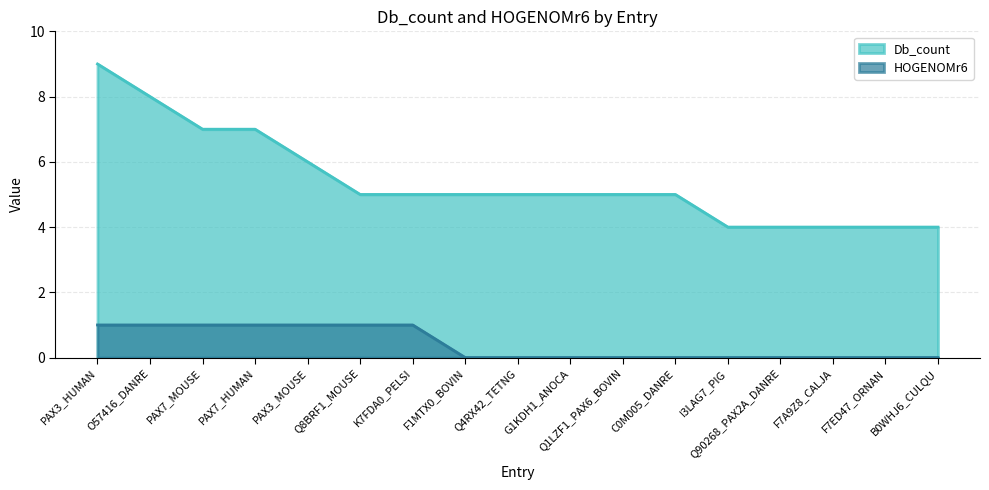

True or false: Db_count has a value of 9 at PAX3_MOUSE.

False